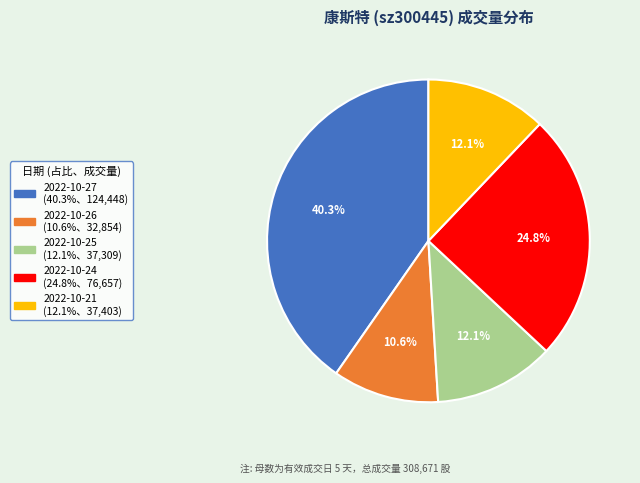

Is the sum of 2022-10-27 and 2022-10-26 greater than half?

Yes